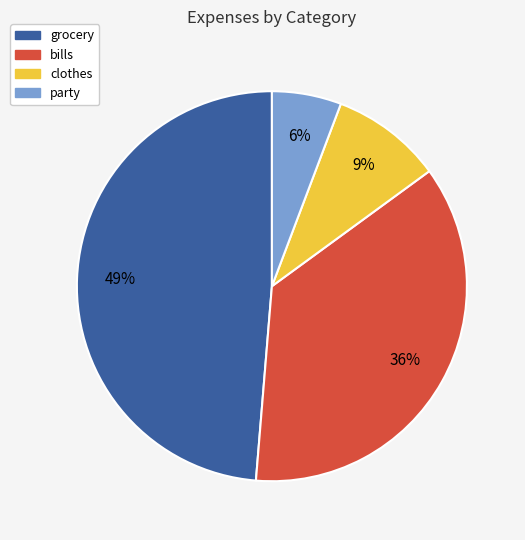

To the nearest percent, what is the average slice percentage?

25%